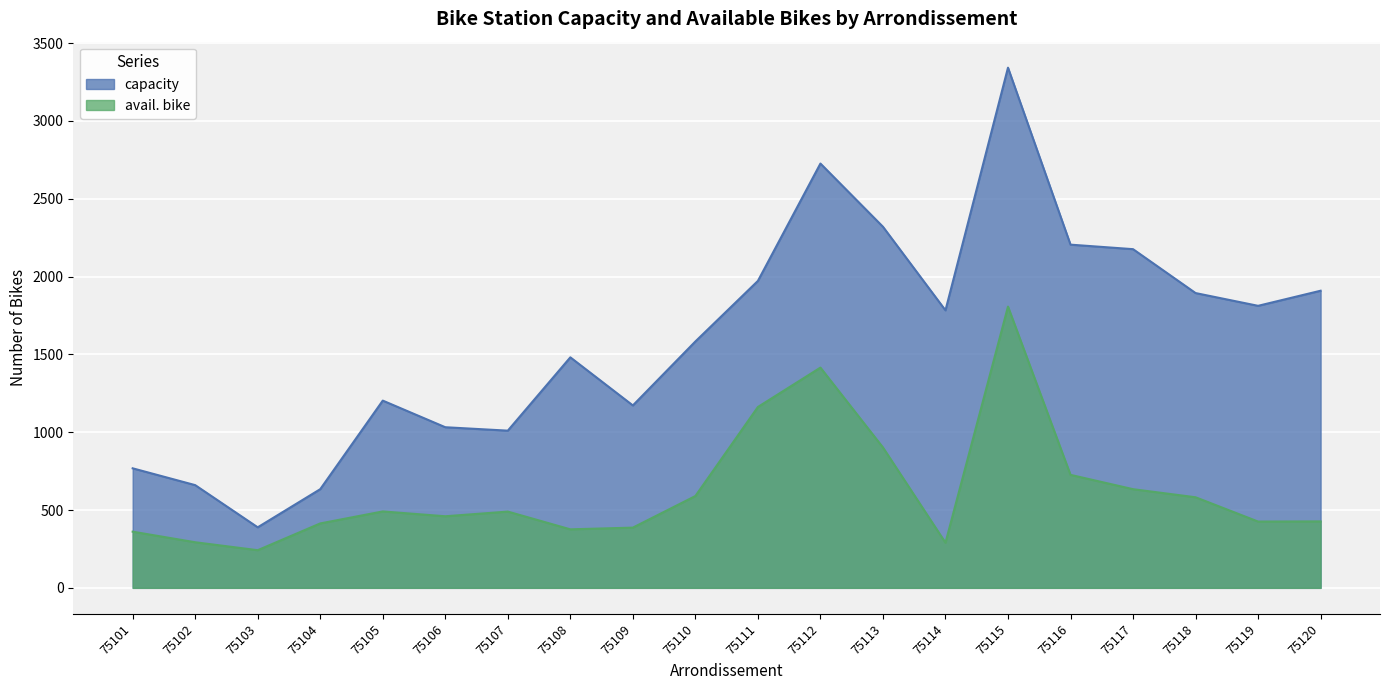

Is the value of capacity at 75112 greater than the value of avail. bike at 75106?

Yes